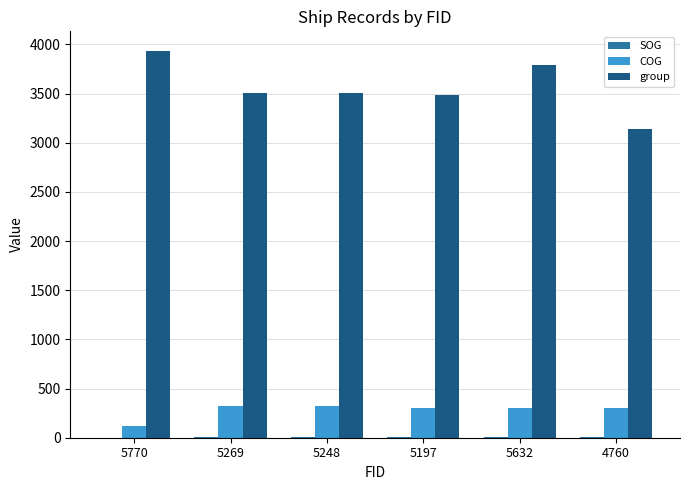

Read the COG value at 5197.

300.0